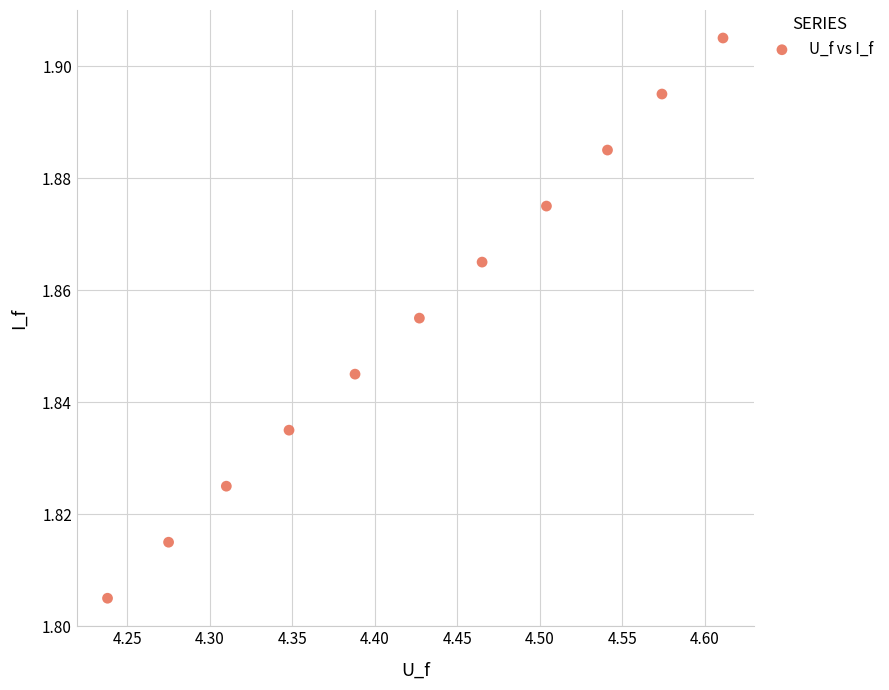

What is the average X value?

4.4